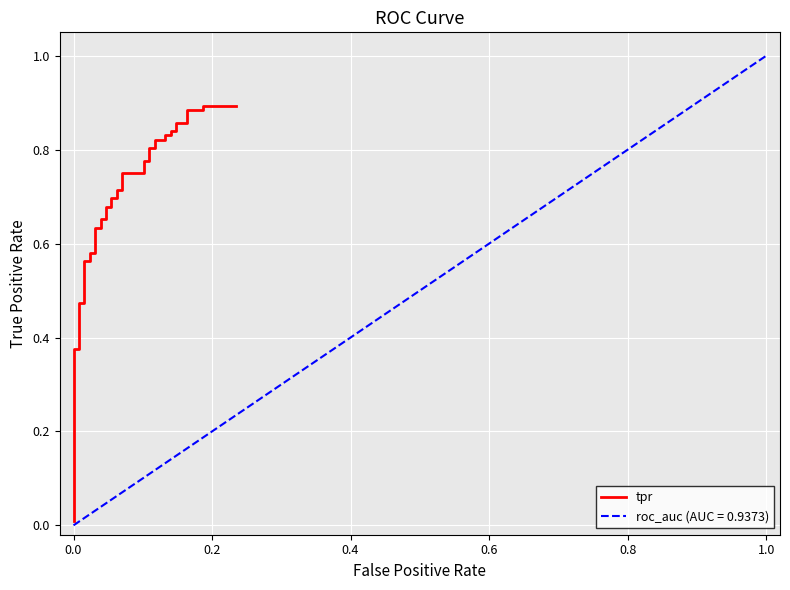

True or false: there are more than 2 points higher than both neighbors.

False